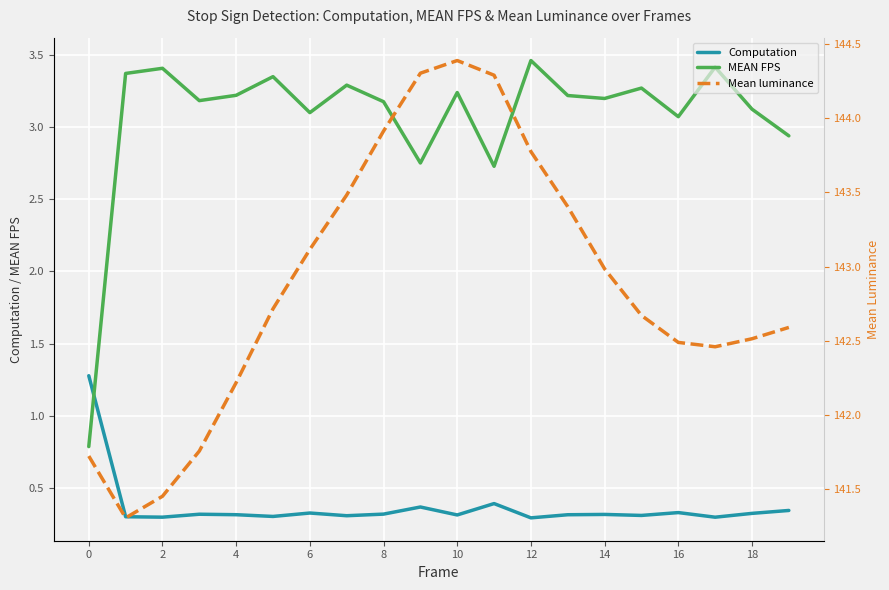

Does the chart display data point markers on the line(s)?

No